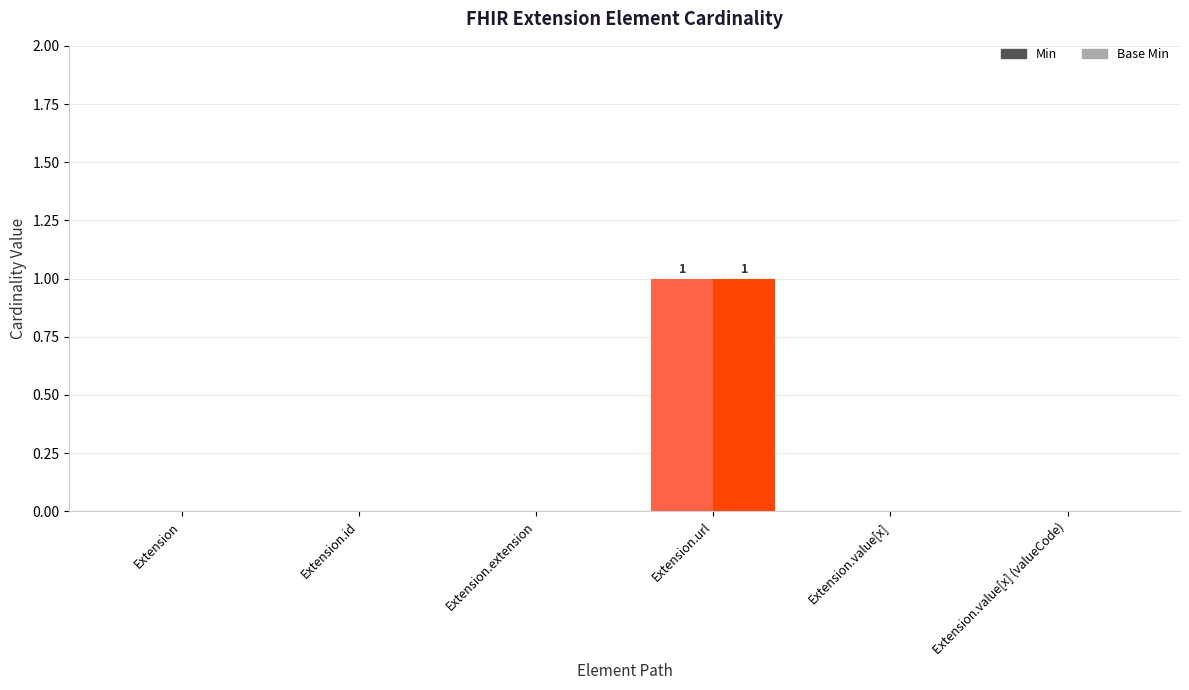

Where is Min nearest to the value 0?

Extension